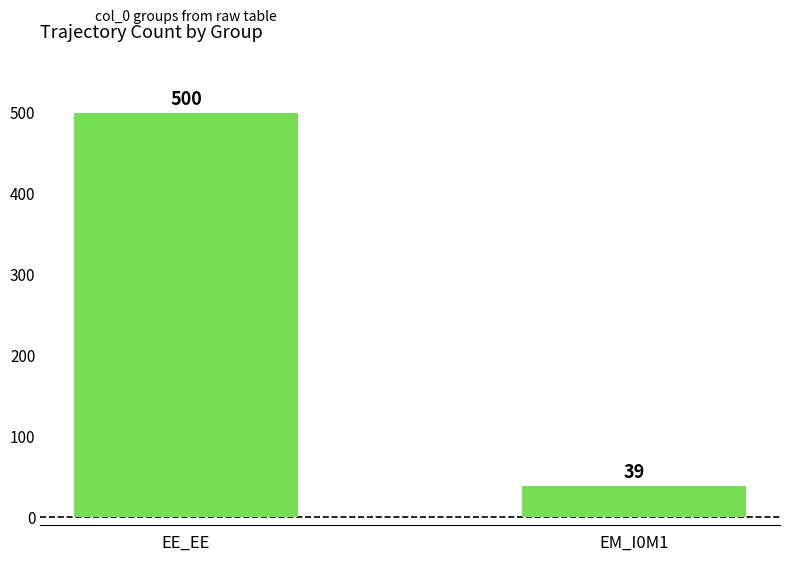

Which category has the highest value across all series?

EE_EE